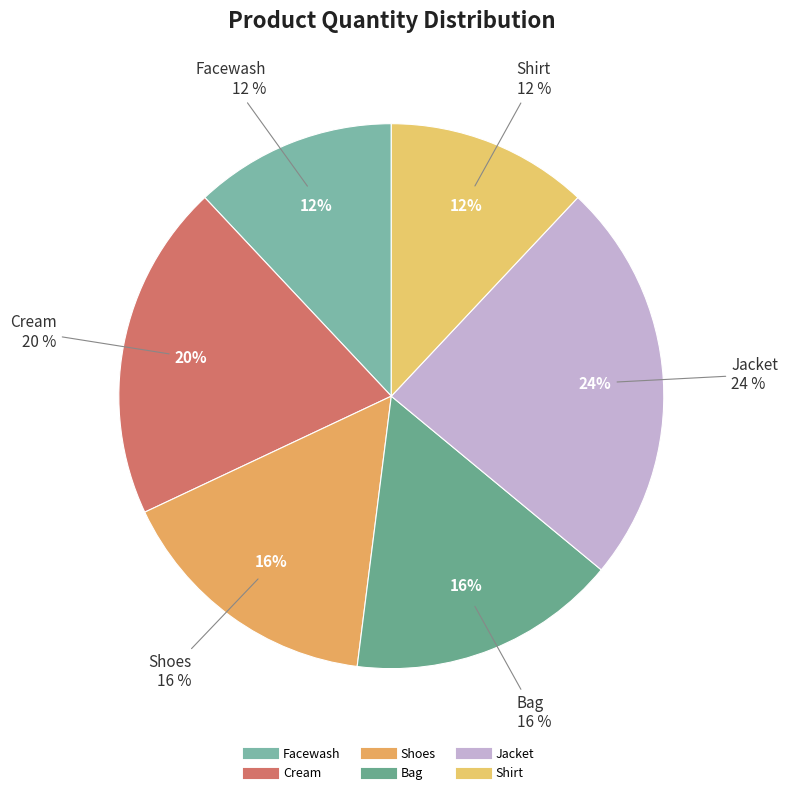

Is there a majority slice in this chart?

No